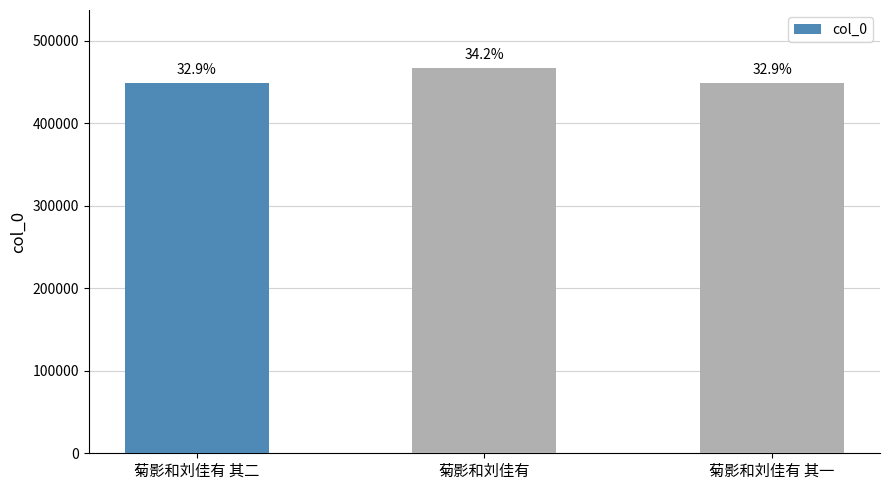

Which label corresponds to the smallest value in the chart?

菊影和刘佳有 其一